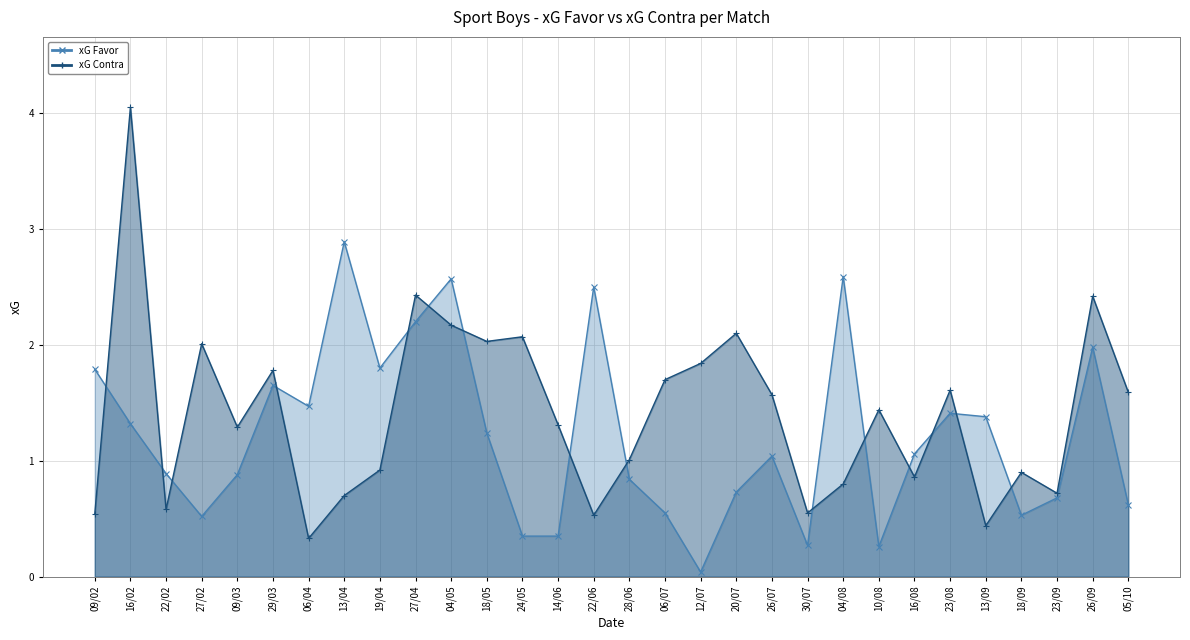

Reading right to left, extract all data points from this chart.

xG Favor: 05/10=0.6	26/09=2.0	23/09=0.7	18/09=0.5	13/09=1.4	23/08=1.4	16/08=1.1	10/08=0.3	04/08=2.6	30/07=0.3	26/07=1.0	20/07=0.7	12/07=0.0	06/07=0.6	28/06=0.8	22/06=2.5	14/06=0.3	24/05=0.3	18/05=1.2	04/05=2.6	27/04=2.2	19/04=1.8	13/04=2.9	06/04=1.5	29/03=1.6	09/03=0.9	27/02=0.5	22/02=0.9	16/02=1.3	09/02=1.8
xG Contra: 05/10=1.6	26/09=2.4	23/09=0.7	18/09=0.9	13/09=0.4	23/08=1.6	16/08=0.9	10/08=1.4	04/08=0.8	30/07=0.6	26/07=1.6	20/07=2.1	12/07=1.8	06/07=1.7	28/06=1.0	22/06=0.5	14/06=1.3	24/05=2.1	18/05=2.0	04/05=2.2	27/04=2.4	19/04=0.9	13/04=0.7	06/04=0.3	29/03=1.8	09/03=1.3	27/02=2.0	22/02=0.6	16/02=4.0	09/02=0.5